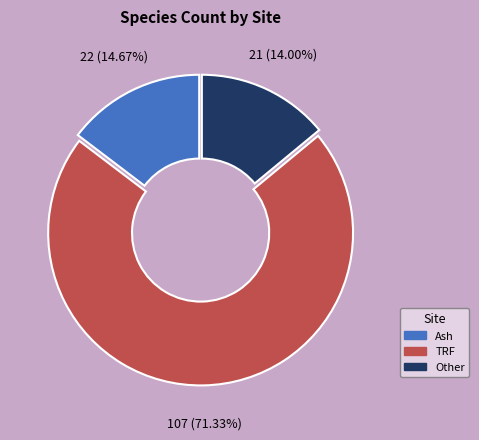

Between TRF and Ash, which is larger?

TRF